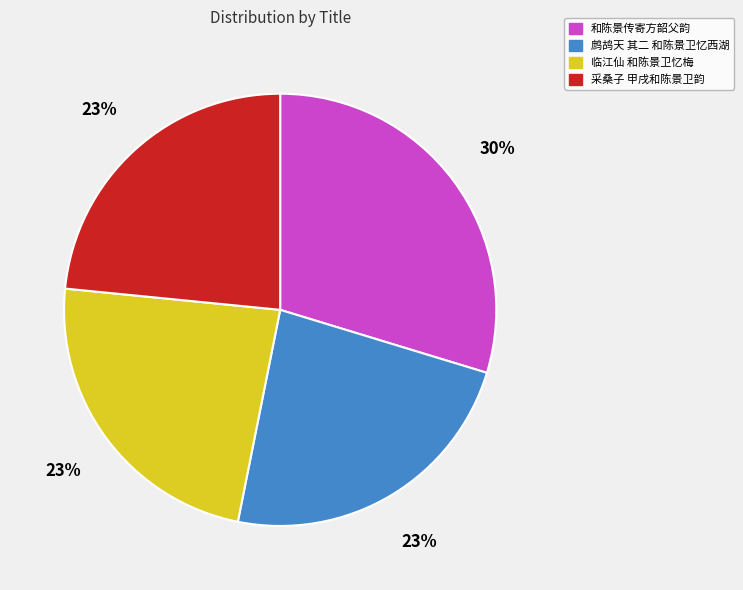

Combined, do 和陈景传寄方韶父韵 and 鹧鸪天 其二 和陈景卫忆西湖 account for over 50%?

Yes